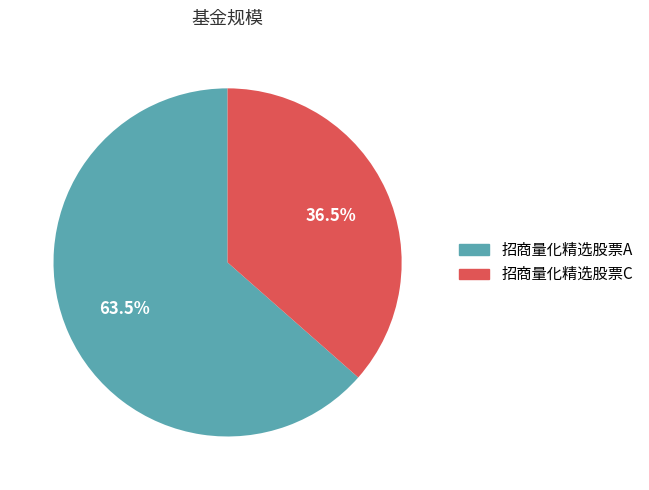

What is the majority slice?

招商量化精选股票A